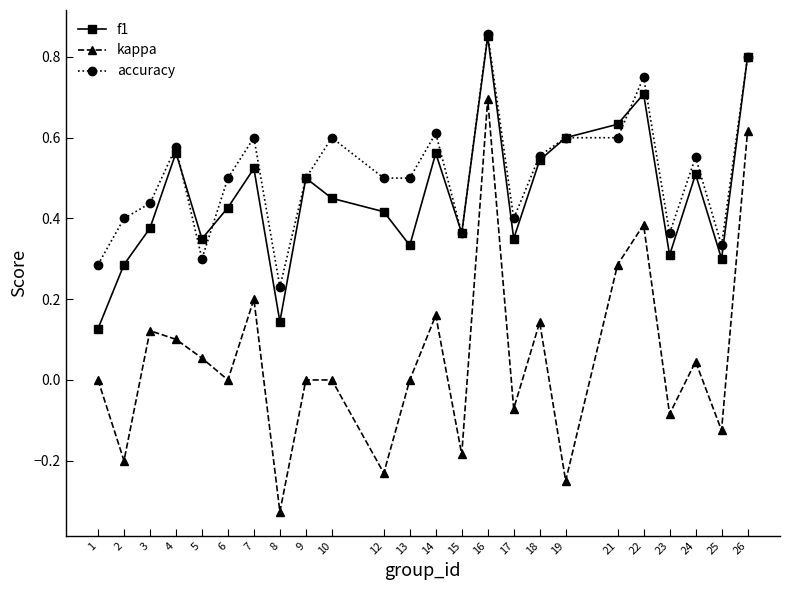

How many categories are shown in the chart?

24